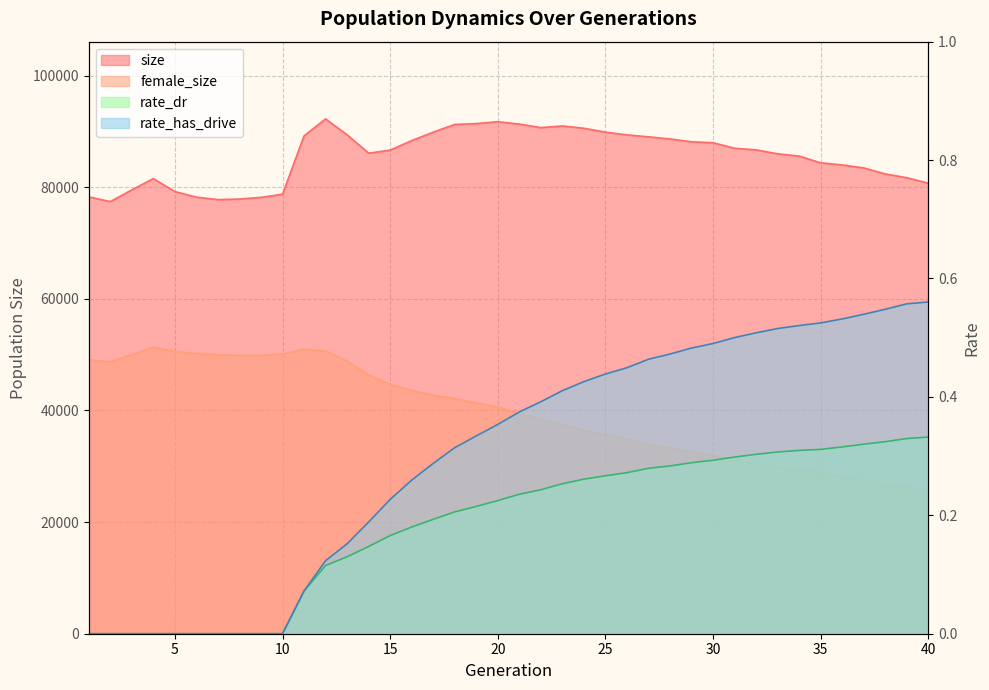

What is the value of the female_size point at the 26th from the left?

34858.0